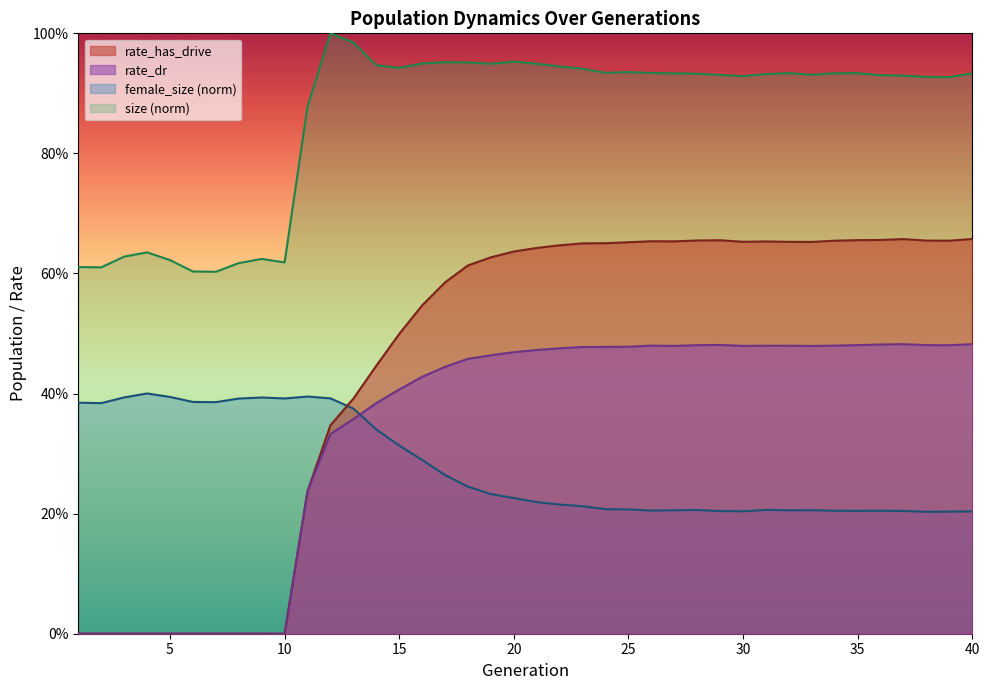

At which category does size reach its first local valley?

2